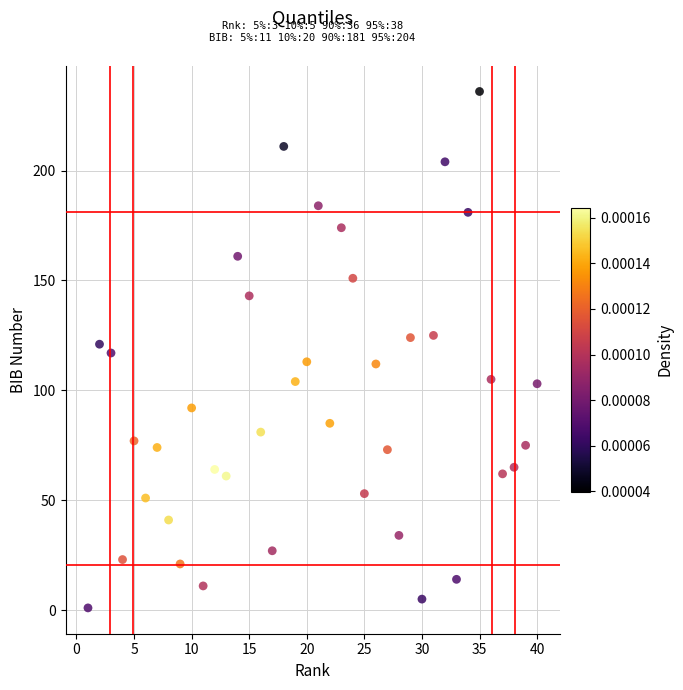

What is the range of Y values (max minus min)?

235